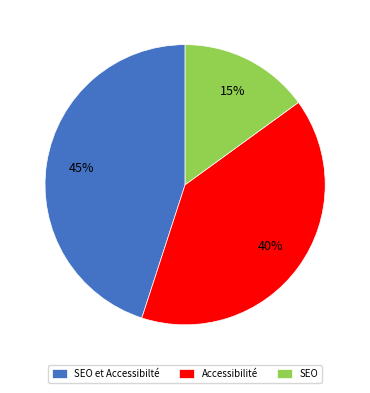

Count the number of slices in the pie.

3